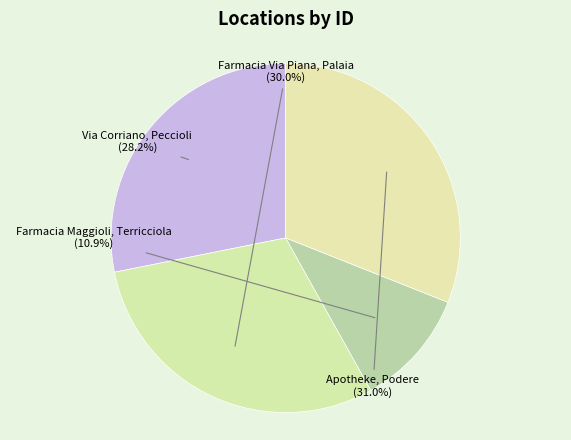

What portion of the pie excludes Via Corriano, Peccioli?

71.8%